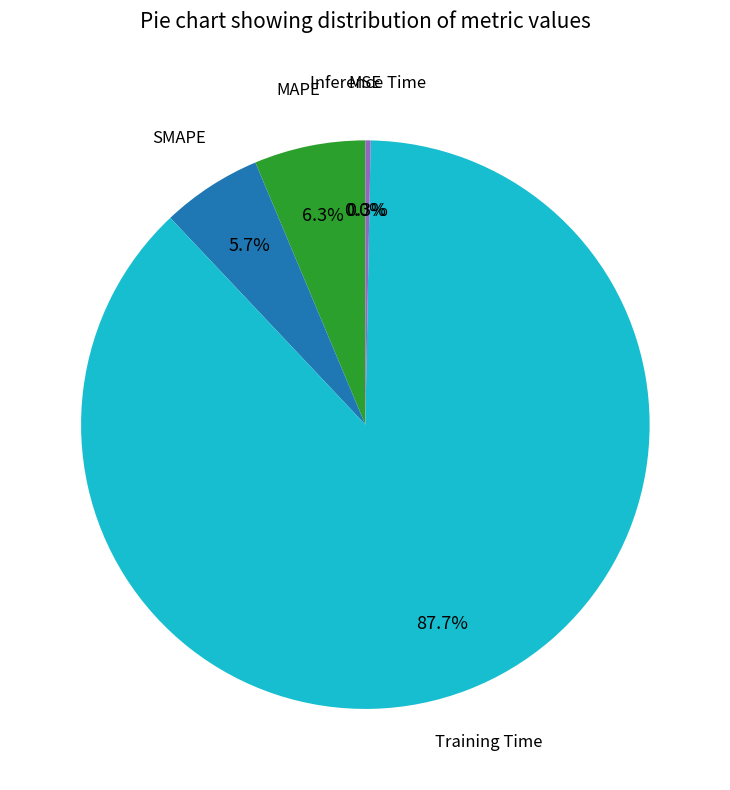

Is there a majority slice in this chart?

Yes